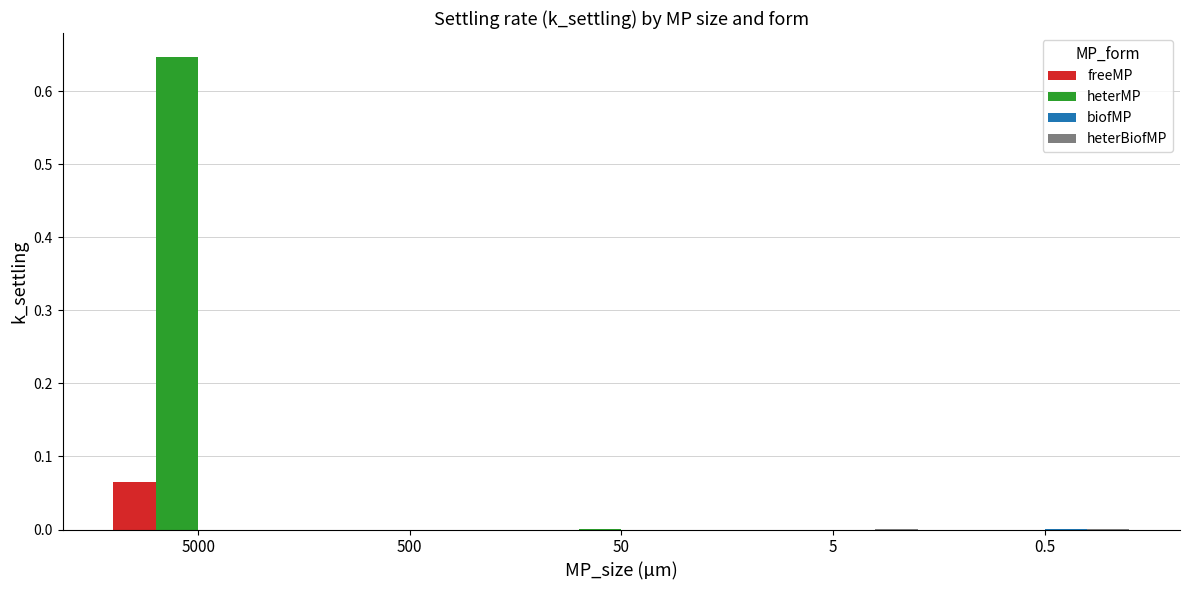

Which label corresponds to the largest value in the chart?

5000